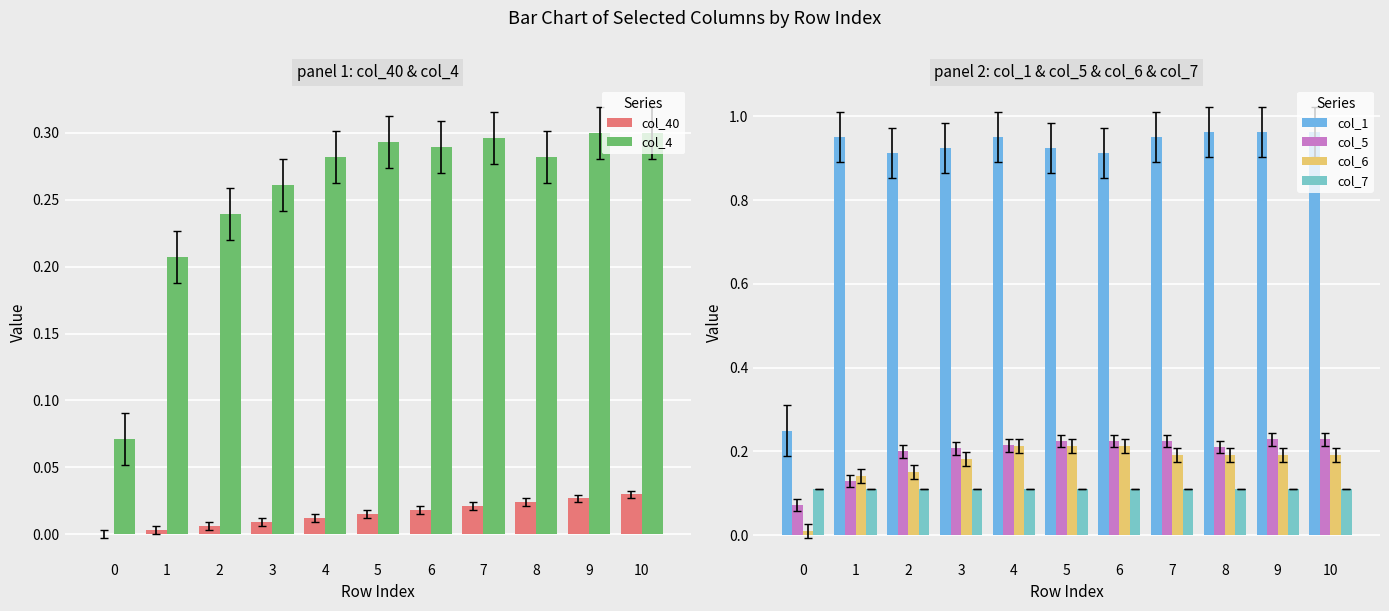

What are all the series names shown in the legend?

col_40, col_4, col_1, col_5, col_6, col_7